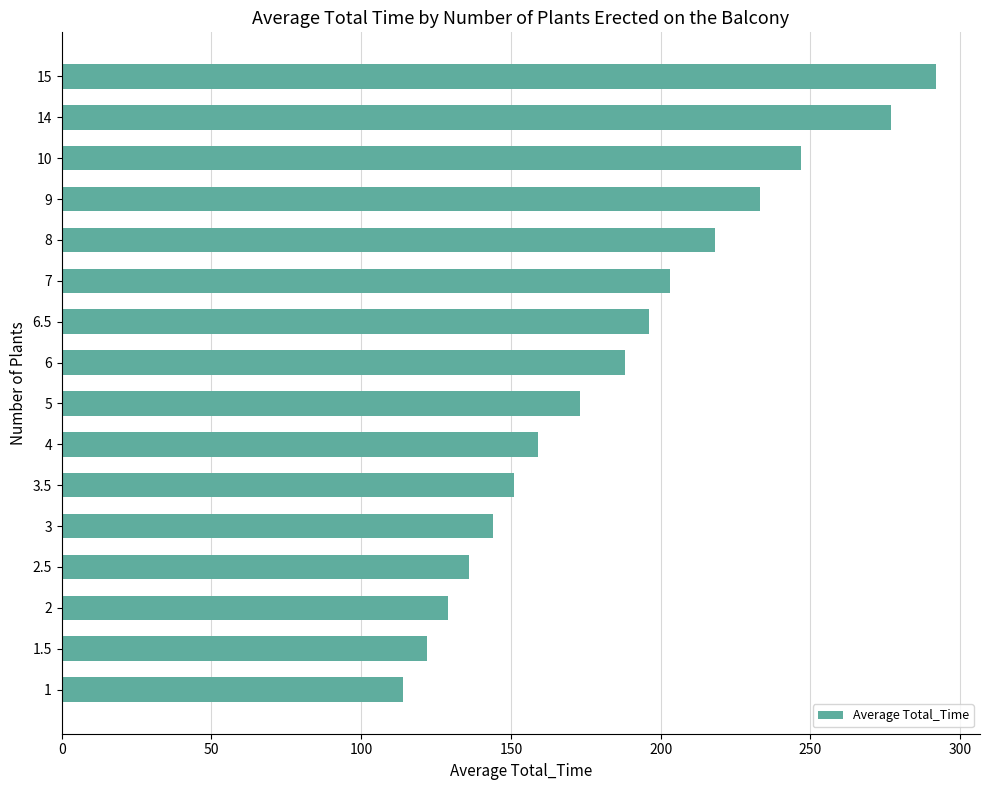

How many categories are shown in the chart?

16